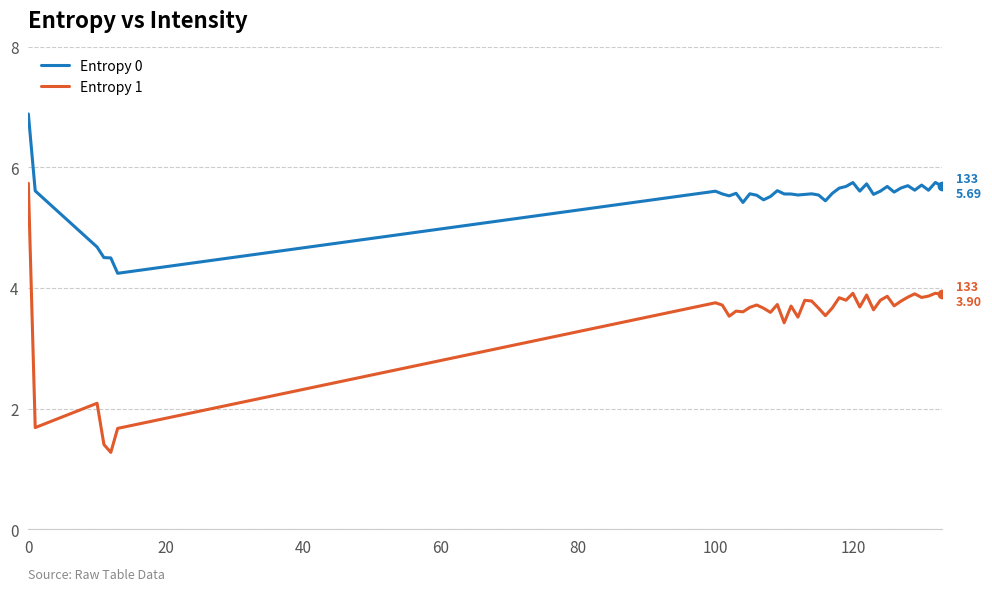

What is the maximum value shown in the chart?

6.9